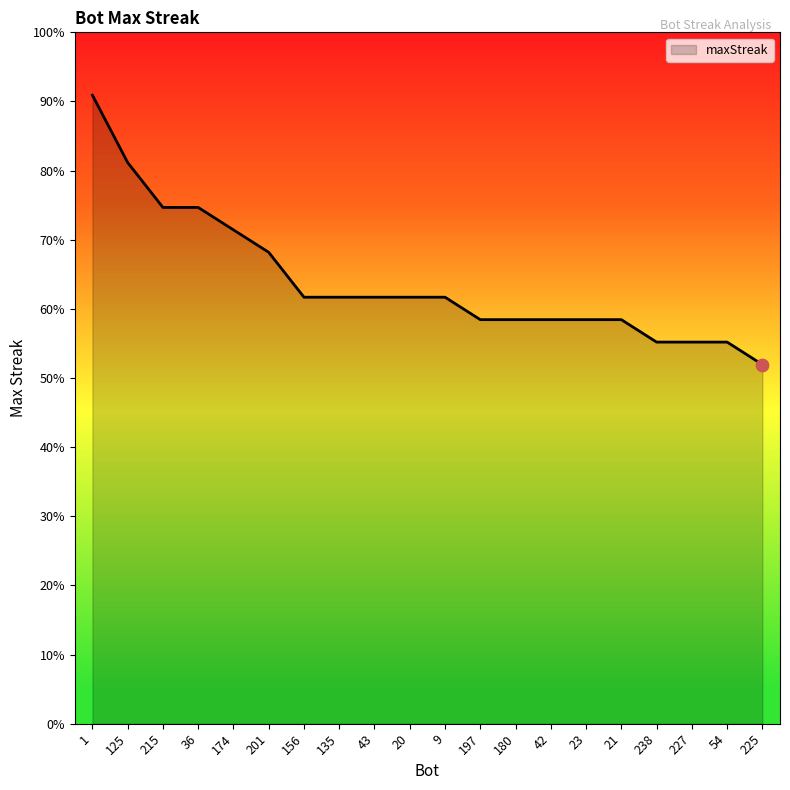

Which has a higher value, 9 or 225?

9